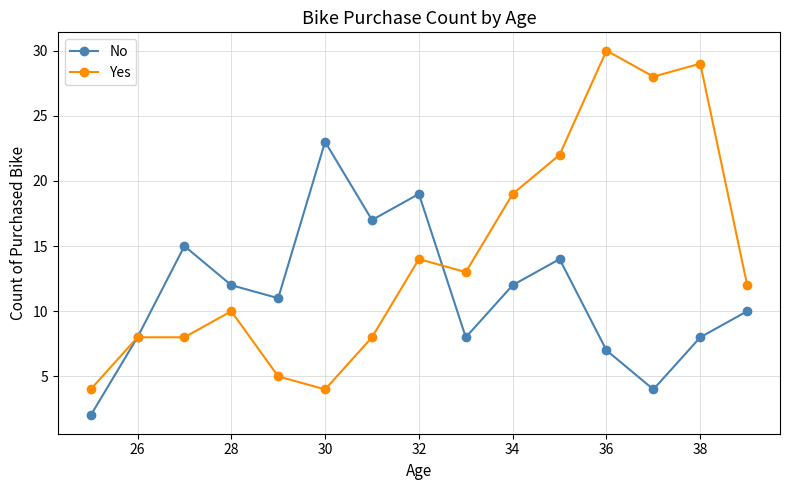

List the series in order of their overall mean, highest first.

Yes, No